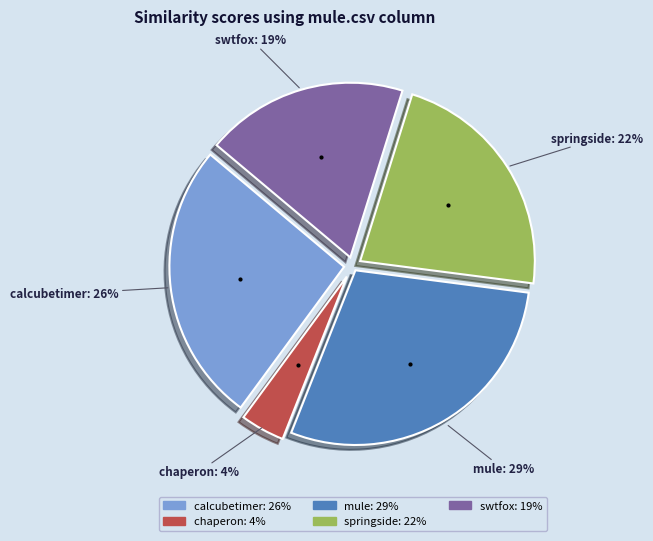

To the nearest percent, what is the average slice percentage?

20%